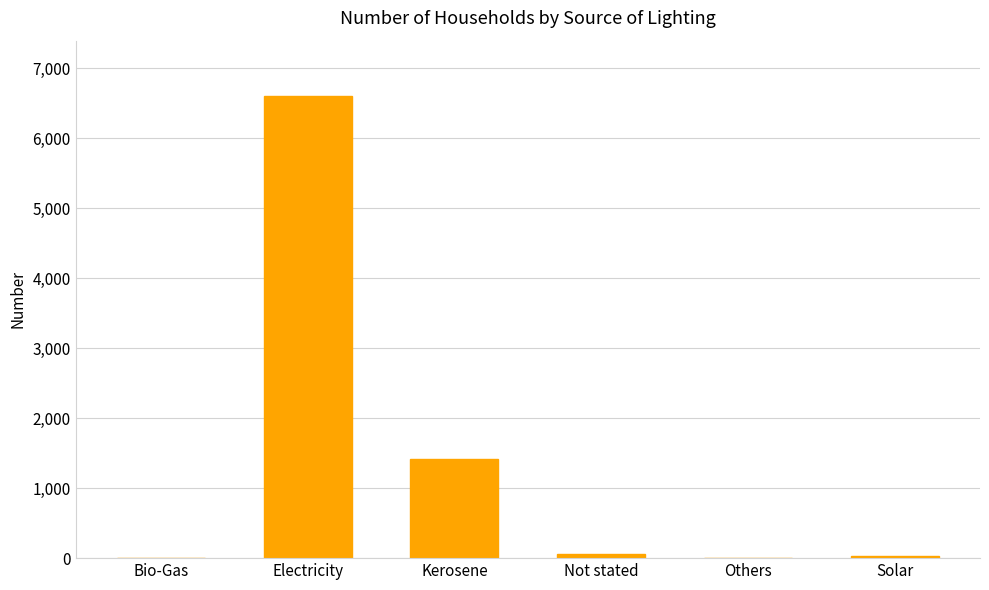

Does the chart contain stacked bars?

No